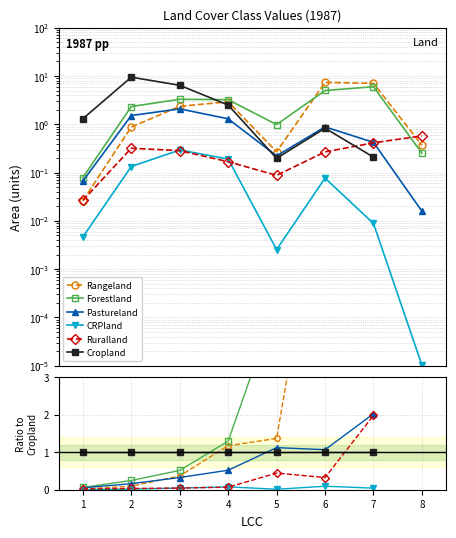

True or false: Pastureland and CRPland cross at least once.

False